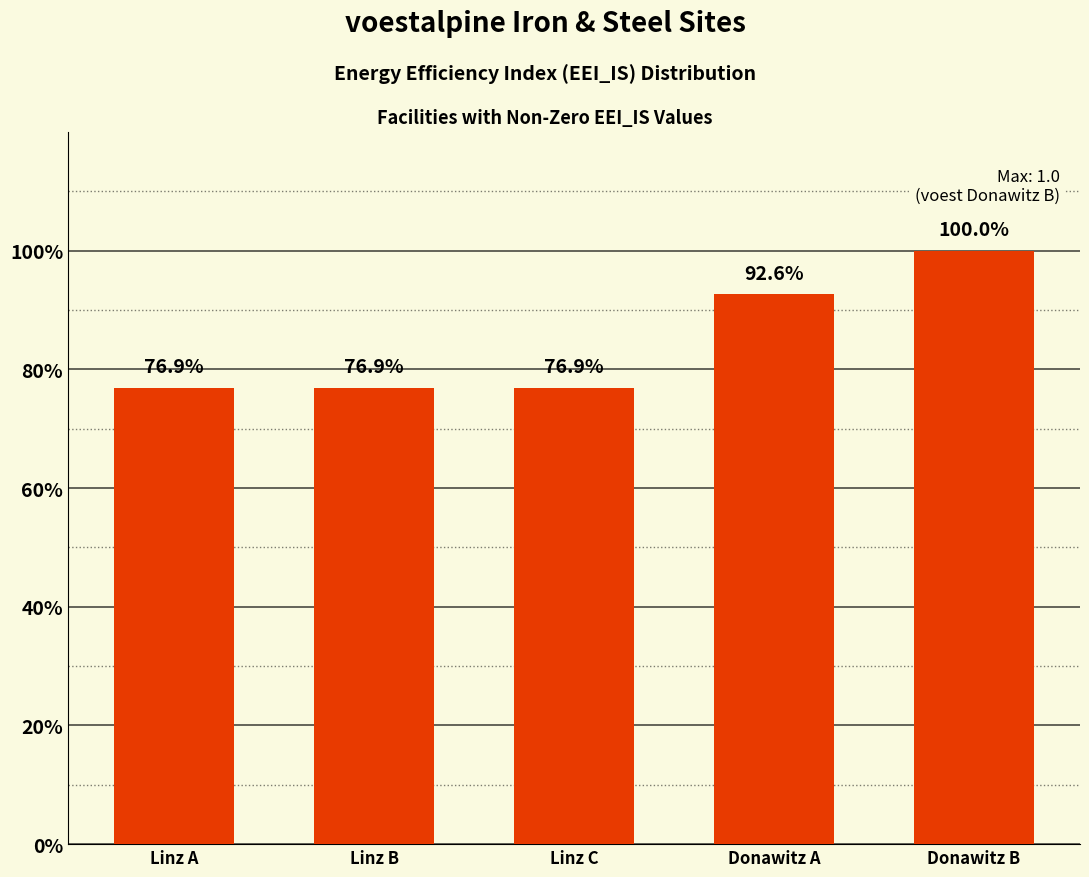

True or false: the data shows 0.9 at Donawitz A.

True